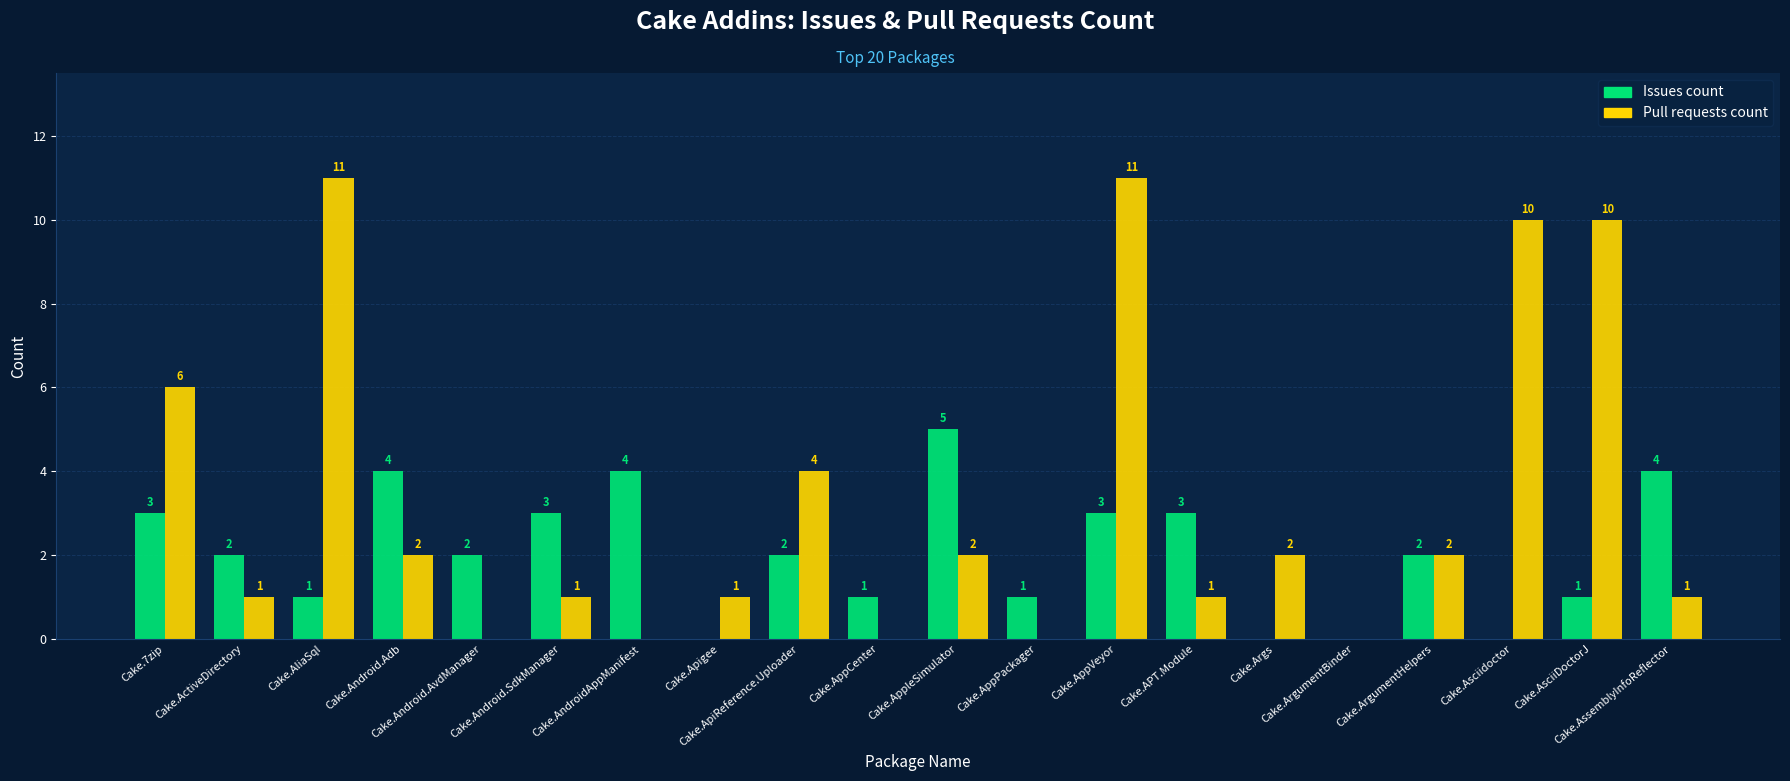

What is the sum of all Issues count values?

41